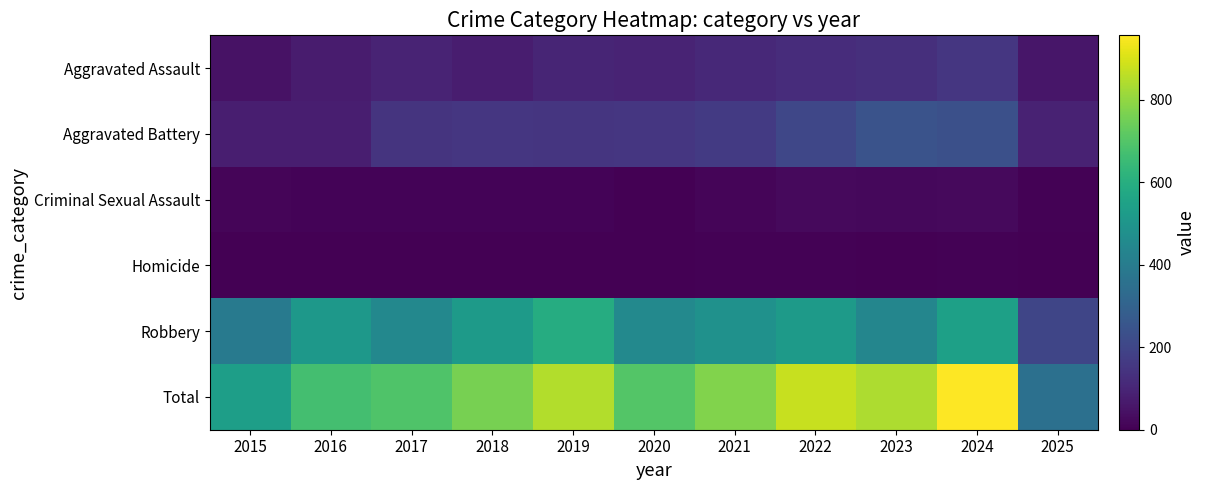

Count the number of data series in this chart.

6